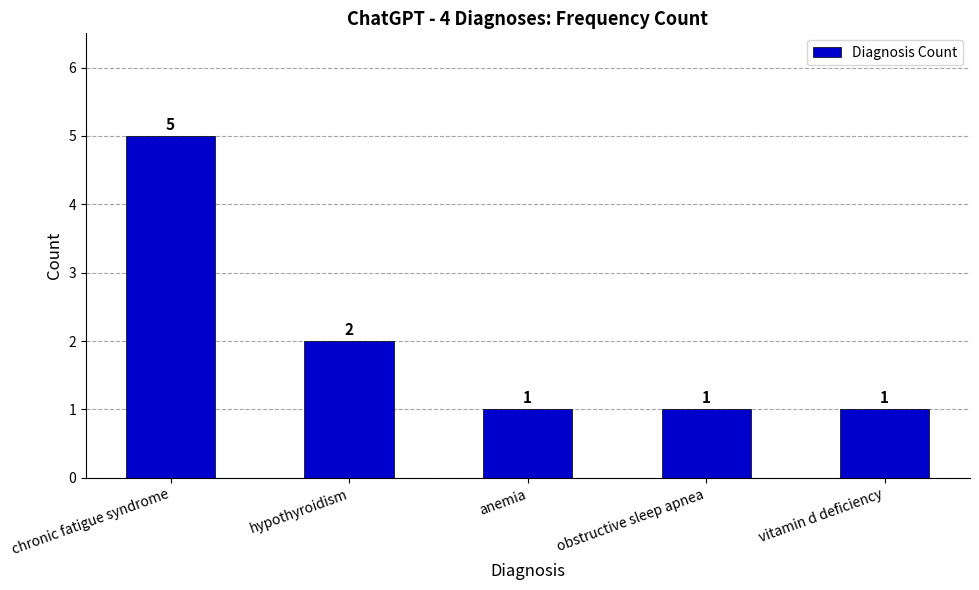

What is the difference between the maximum and second lowest values?

4